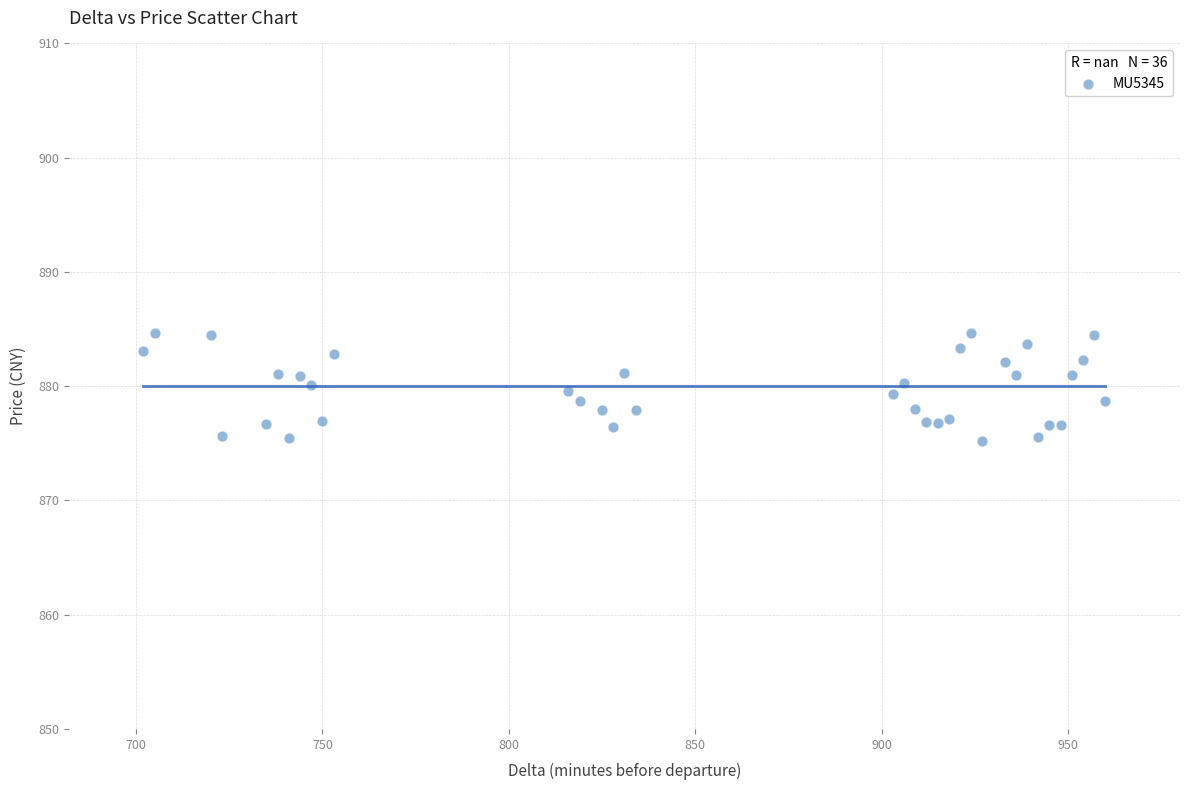

What is the range of Y values (max minus min)?

9.5